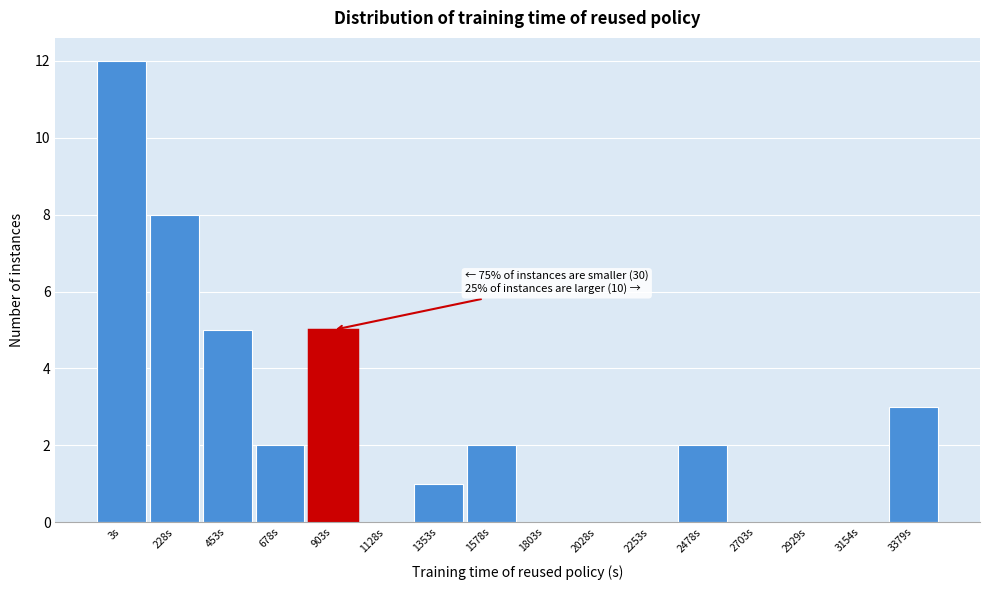

Reading right to left, transcribe all the data shown in this chart.

3379s=3	3154s=0	2929s=0	2703s=0	2478s=2	2253s=0	2028s=0	1803s=0	1578s=2	1353s=1	1128s=0	903s=5	678s=2	453s=5	228s=8	3s=12